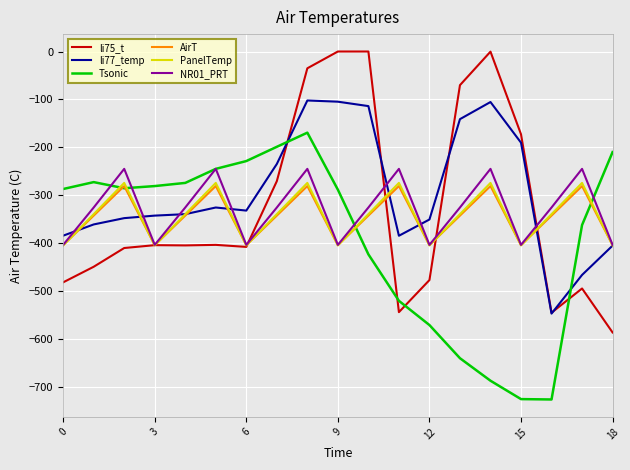

What is the minimum value shown in the chart?

-726.6